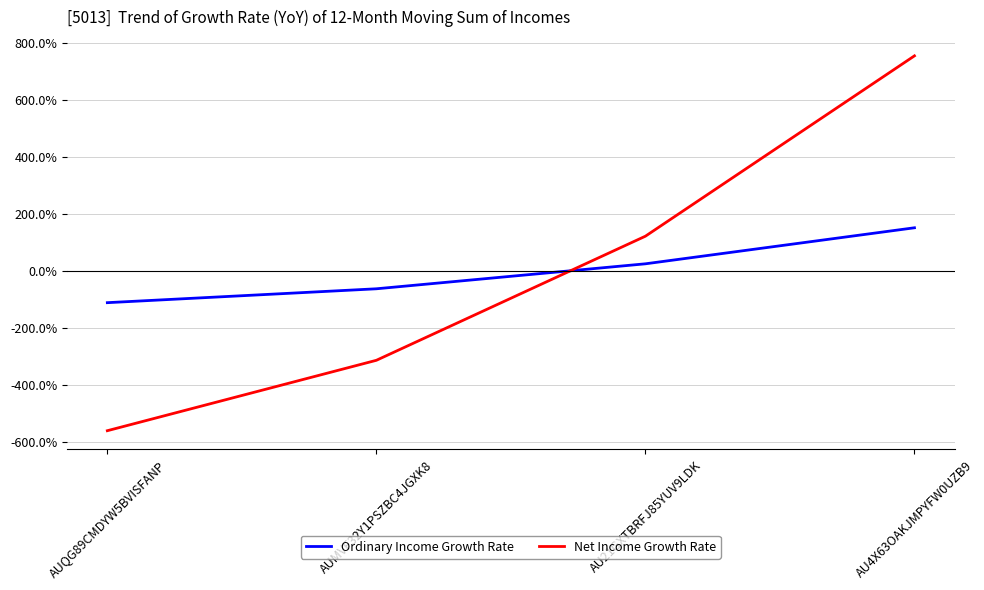

How many positive values does the Ordinary Income Growth Rate series have?

2